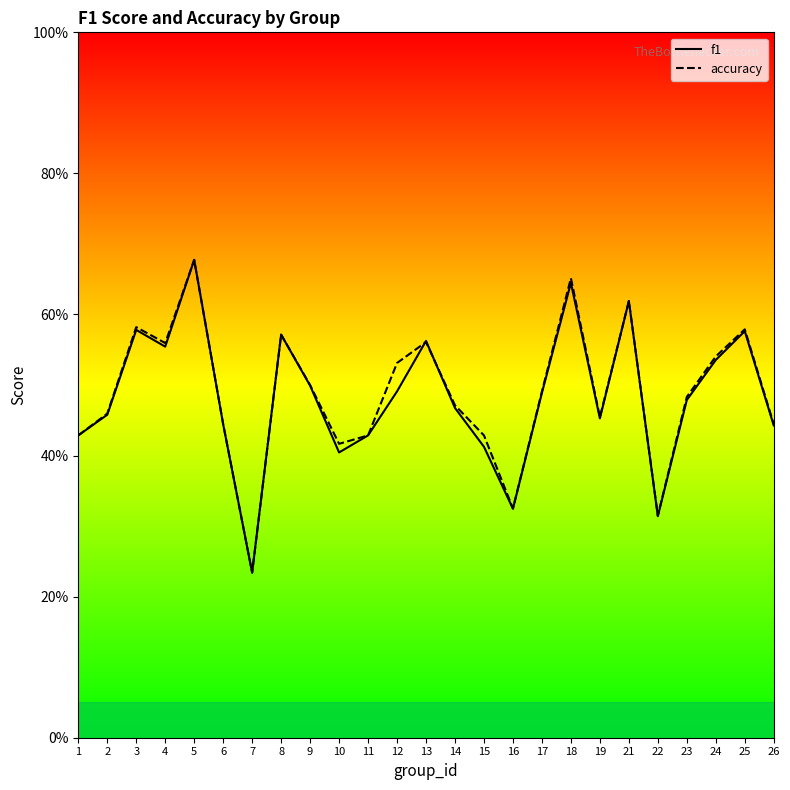

Where is f1 nearest to the value 0?

7